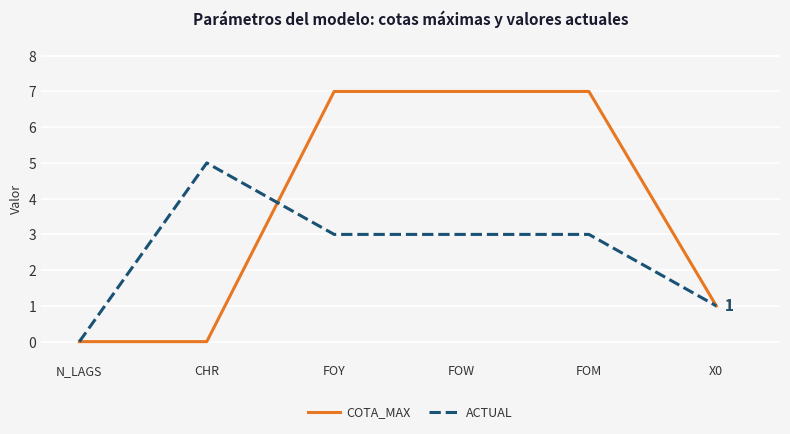

List the series in order of their overall mean, highest first.

COTA_MAX, ACTUAL